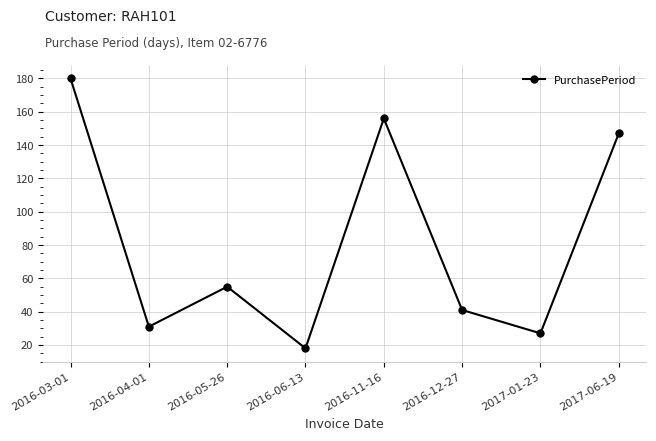

Between 2016-04-01 and 2016-11-16, which is larger?

2016-11-16